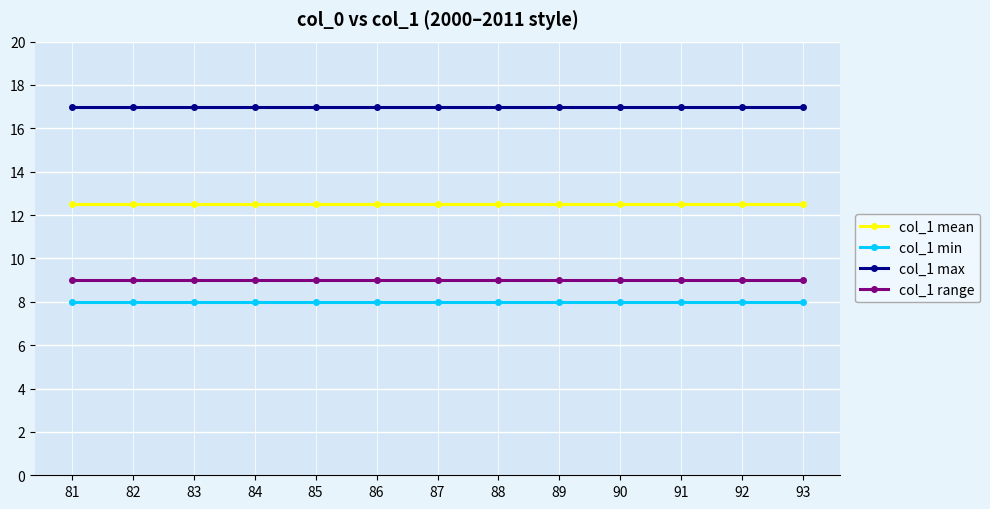

True or false: col_1 min and col_1 mean cross at least once.

False